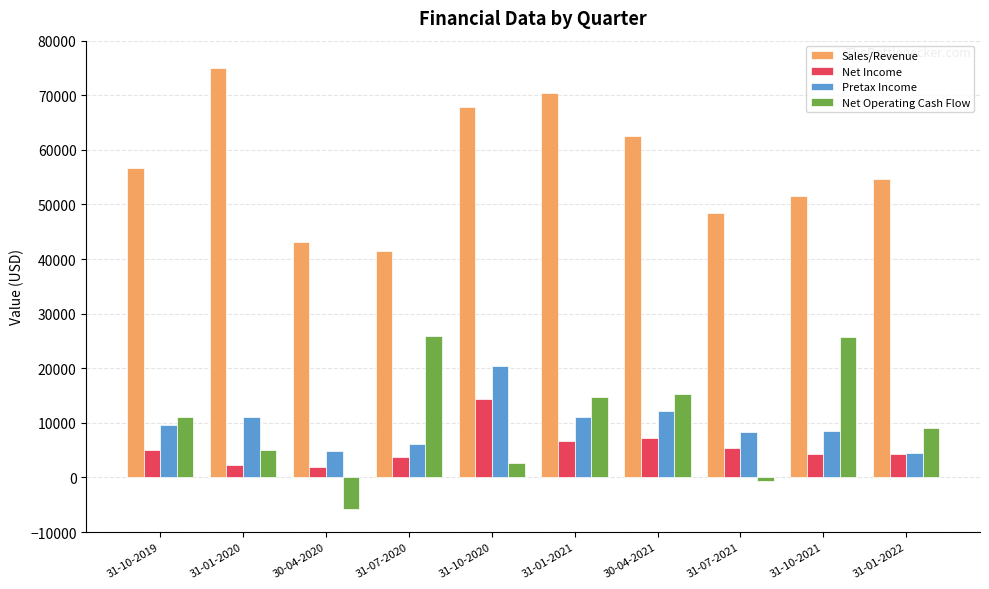

What is the difference between the highest and lowest values at 31-07-2020?

37641.0